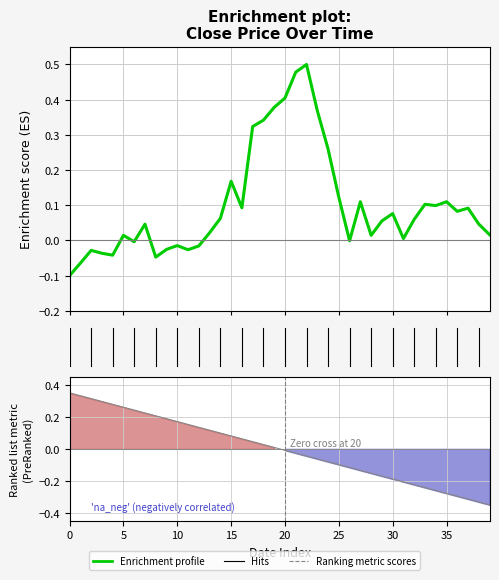

True or false: Enrichment profile has a value of 0.1 at 27.

True